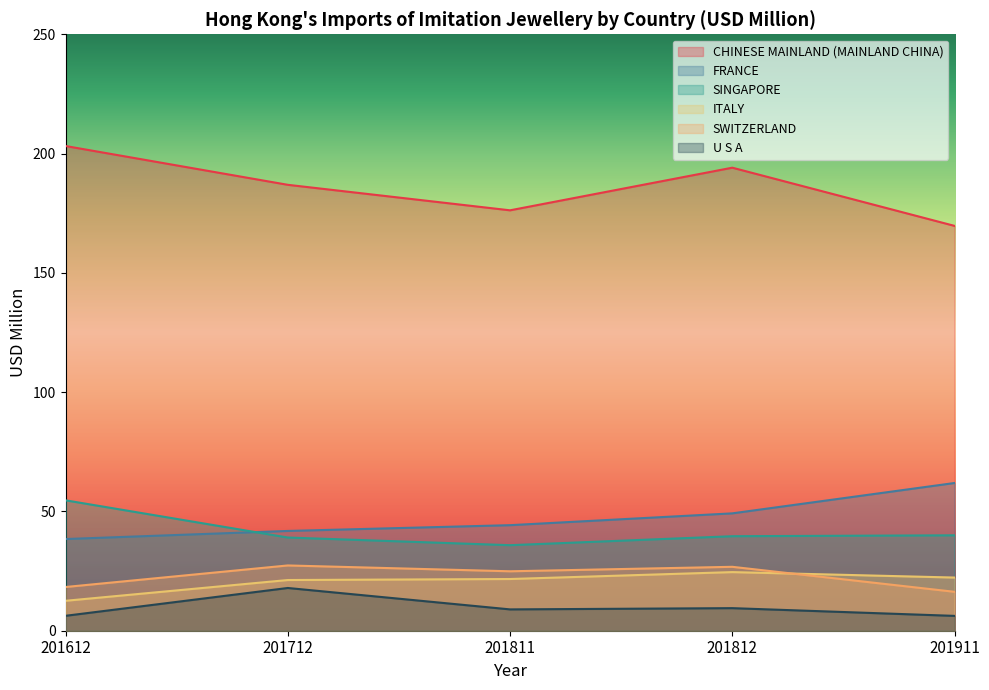

Does the chart display data point markers on the line(s)?

No